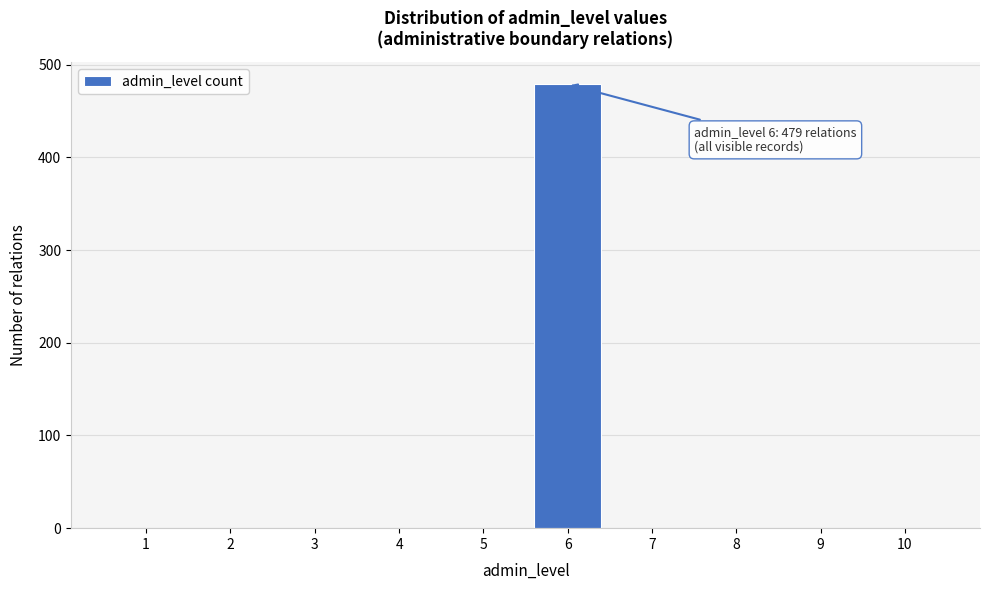

Reading left to right, transcribe all the data shown in this chart.

1=0	2=0	3=0	4=0	5=0	6=479	7=0	8=0	9=0	10=0